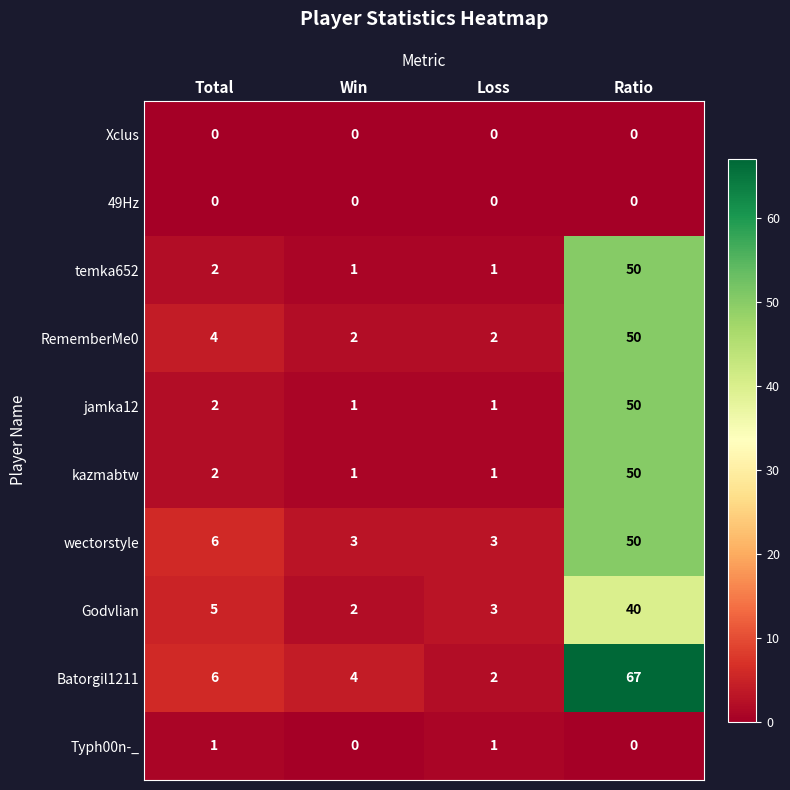

The Xclus series shows 0 at Loss. True or false?

True